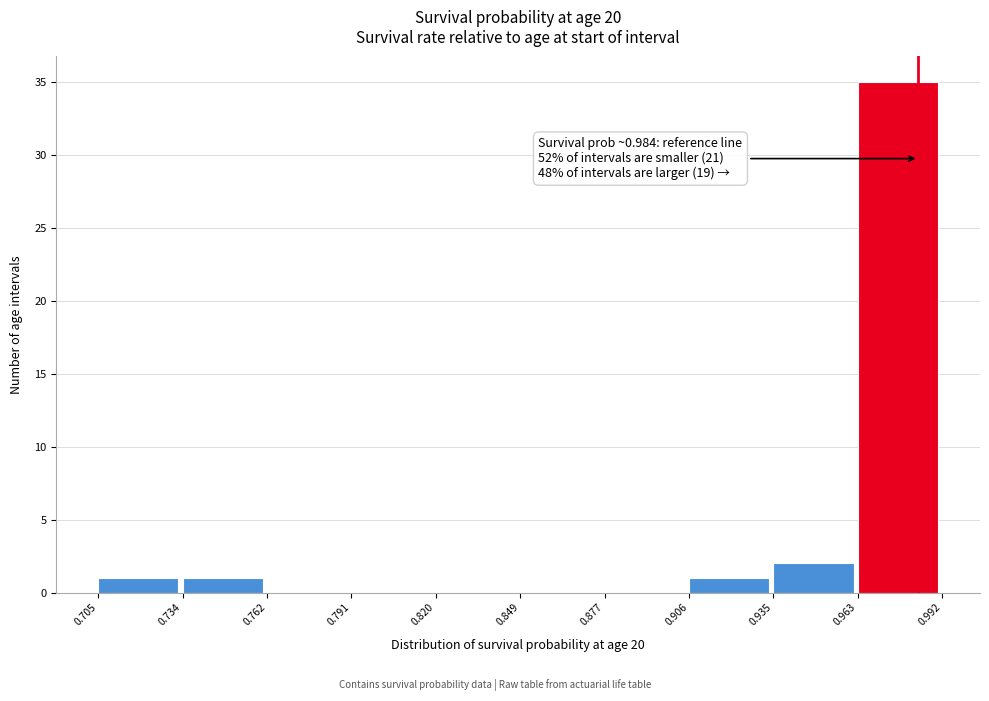

Over which range of the x-axis is the bar tallest?

0.963 to 0.992